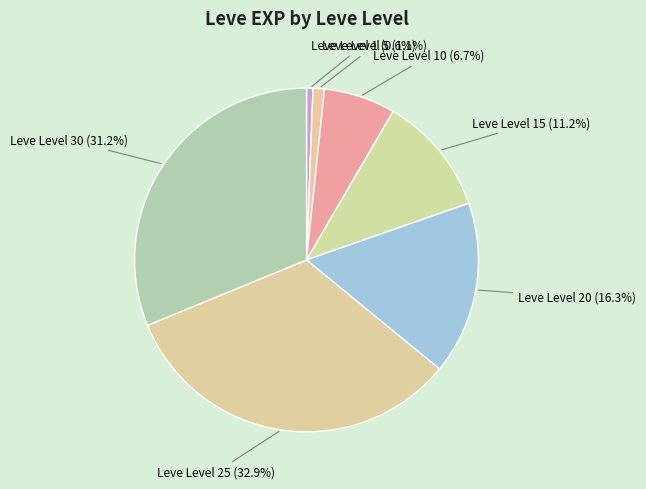

Count the number of slices in the pie.

7